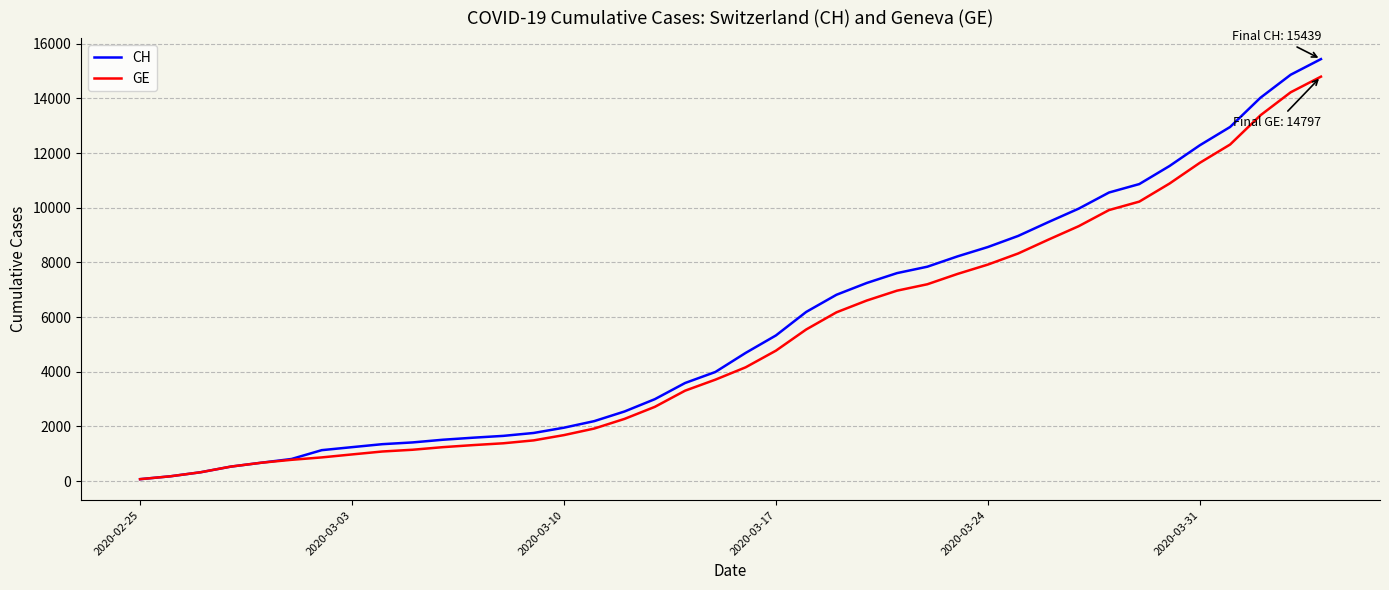

Which series has the largest total across all categories?

CH